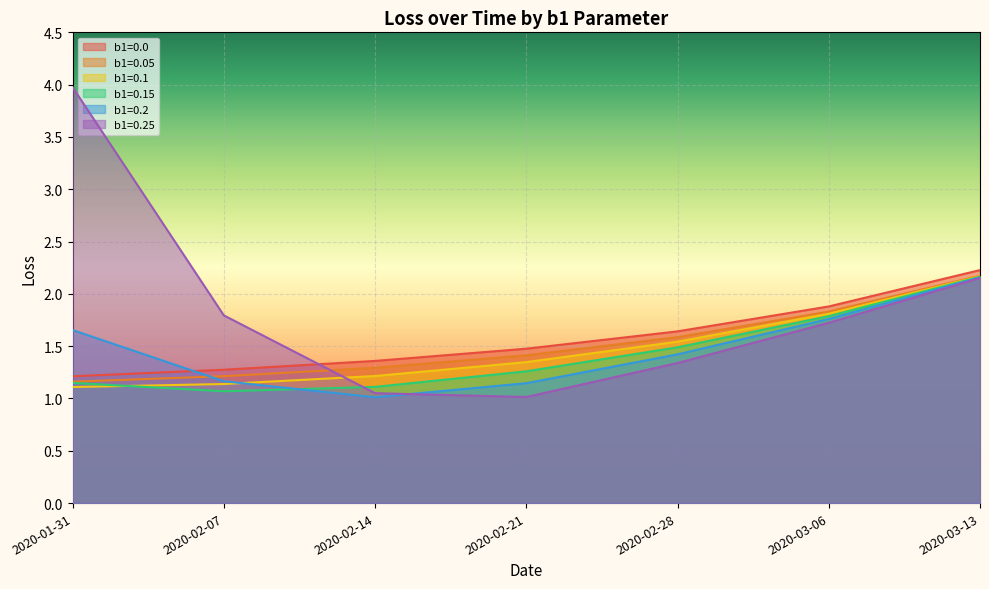

True or false: b1=0.25 has more than 1 interior local peaks.

False